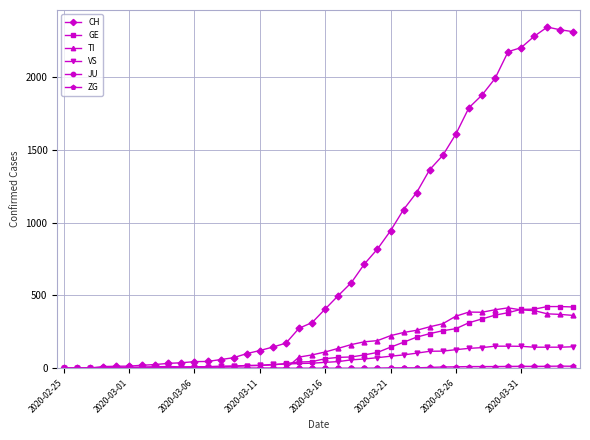

Which series has the largest total across all categories?

CH